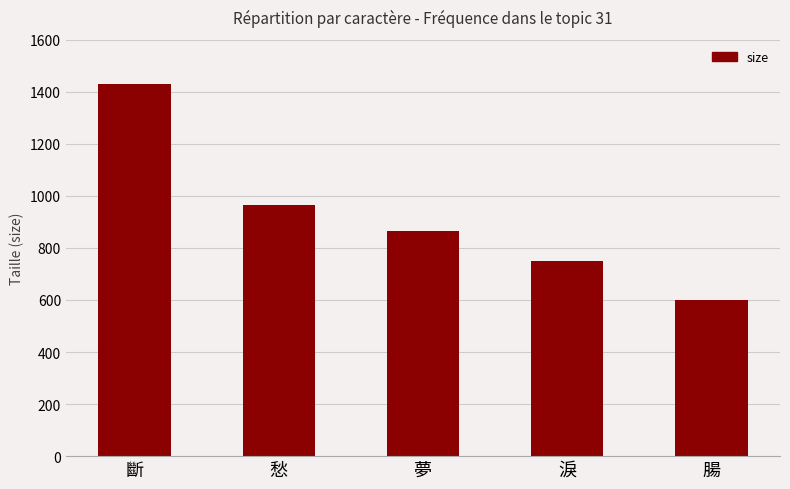

What is the smallest value displayed?

601